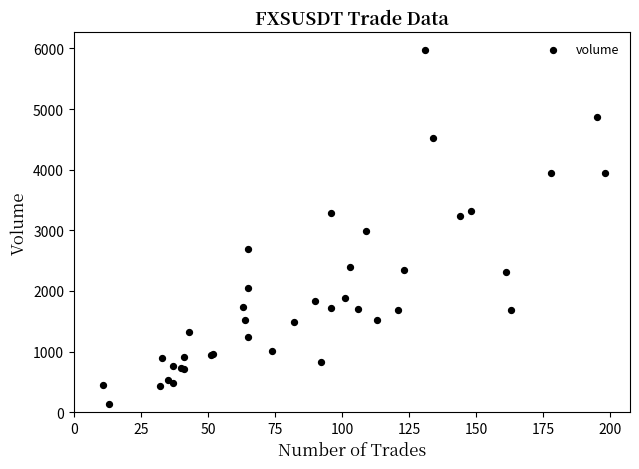

What Y value in the scatter plot is closest to 3053?

2988.5